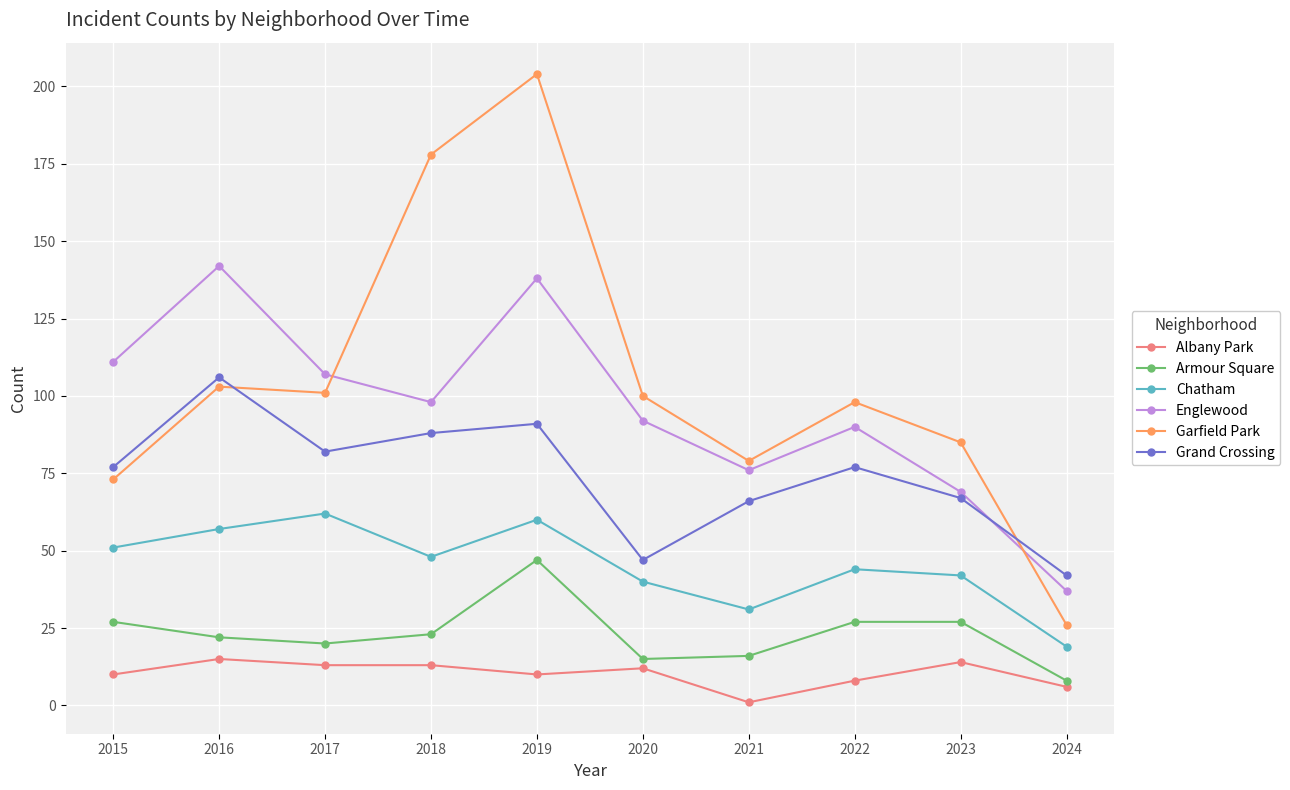

Reading right to left, what are all the values shown in this chart?

Albany Park: 2024=6	2023=14	2022=8	2021=1	2020=12	2019=10	2018=13	2017=13	2016=15	2015=10
Armour Square: 2024=8	2023=27	2022=27	2021=16	2020=15	2019=47	2018=23	2017=20	2016=22	2015=27
Chatham: 2024=19	2023=42	2022=44	2021=31	2020=40	2019=60	2018=48	2017=62	2016=57	2015=51
Englewood: 2024=37	2023=69	2022=90	2021=76	2020=92	2019=138	2018=98	2017=107	2016=142	2015=111
Garfield Park: 2024=26	2023=85	2022=98	2021=79	2020=100	2019=204	2018=178	2017=101	2016=103	2015=73
Grand Crossing: 2024=42	2023=67	2022=77	2021=66	2020=47	2019=91	2018=88	2017=82	2016=106	2015=77